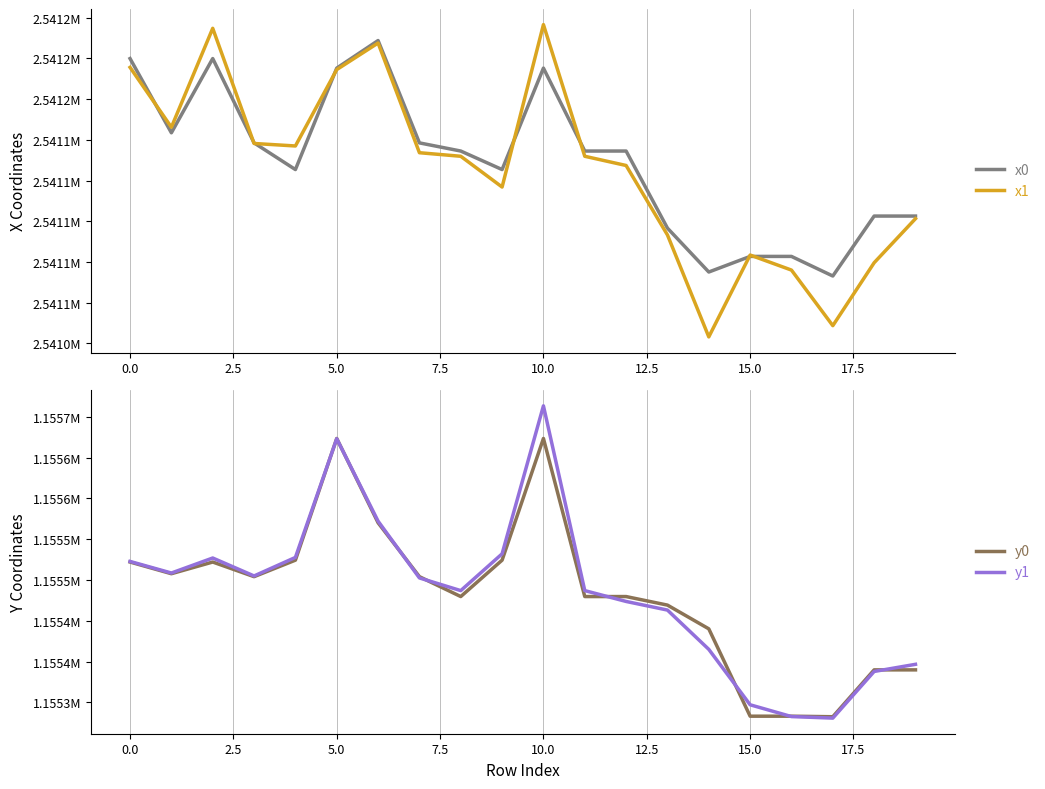

What is the average value of the x0 series?

2541129.4